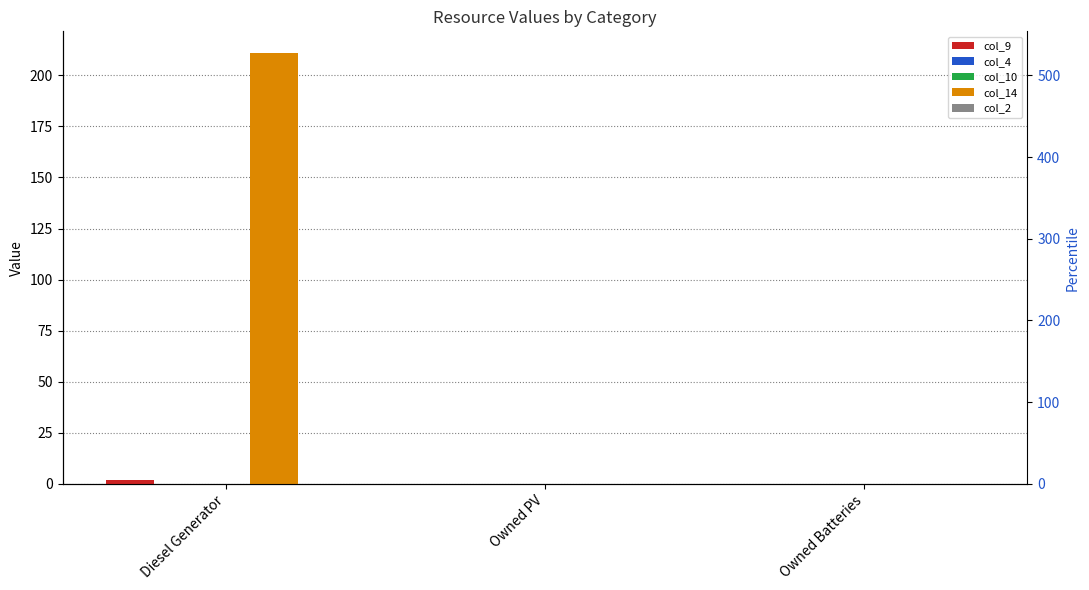

What is the difference between the maximum and minimum values in the col_9 series?

2